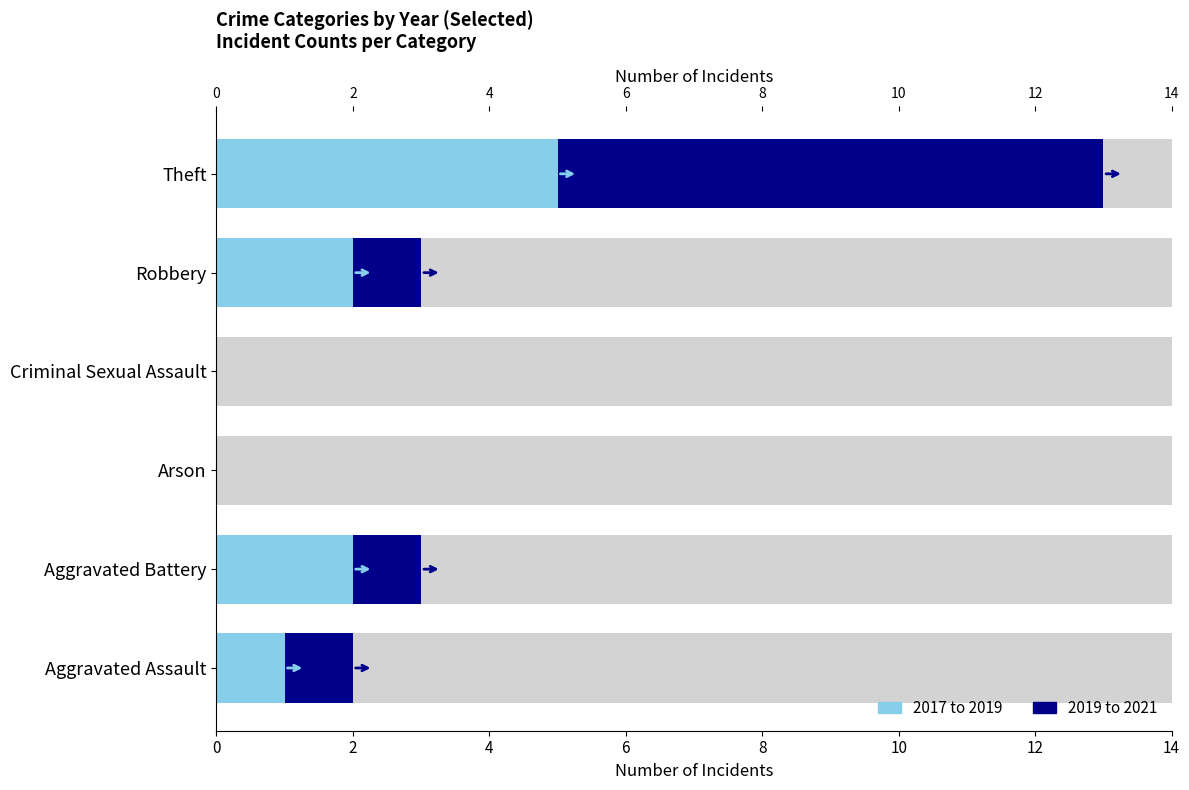

Reading left to right, transcribe all the data shown in this chart.

2017 to 2019: 1	2	0	0	2	5
2019 to 2021: 1	1	0	0	1	8